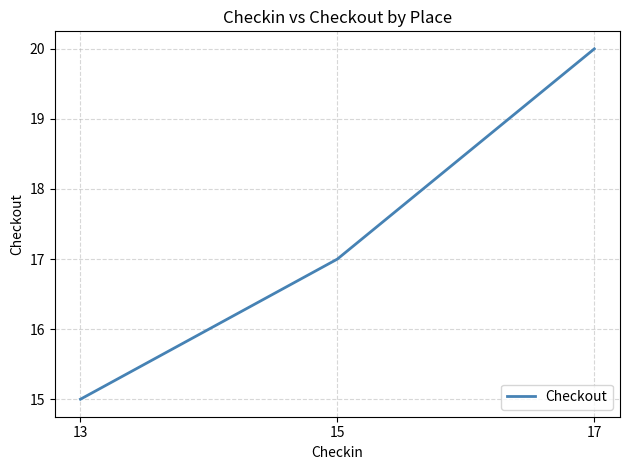

List the labels in order of value, largest first.

17, 15, 13